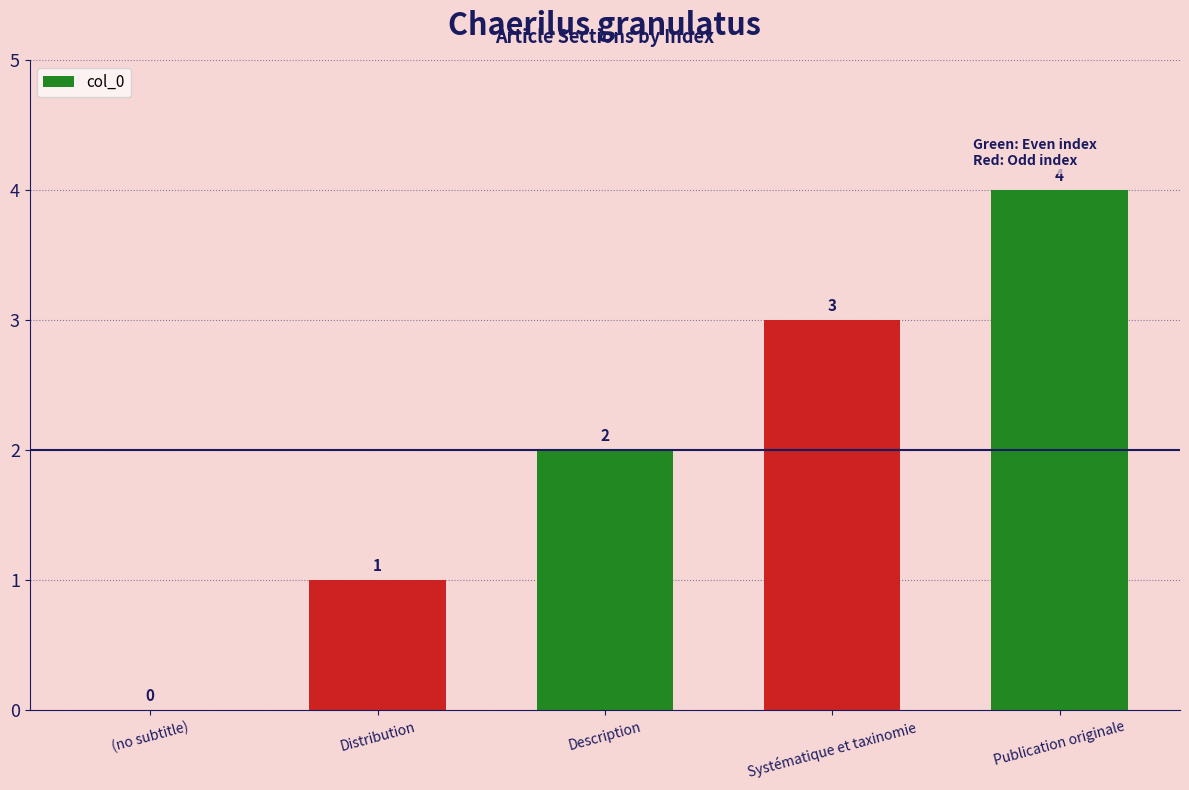

What is the sum of the values at Description and Publication originale?

6